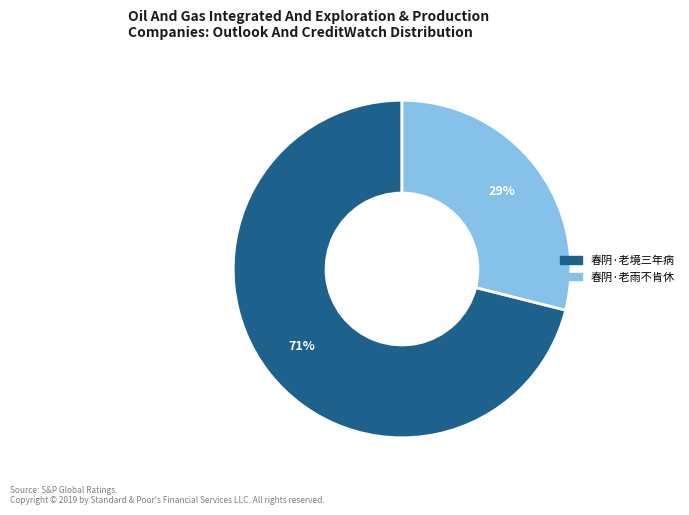

Combined, do 春阴·老境三年病 and 春阴·老雨不肯休 account for over 50%?

Yes